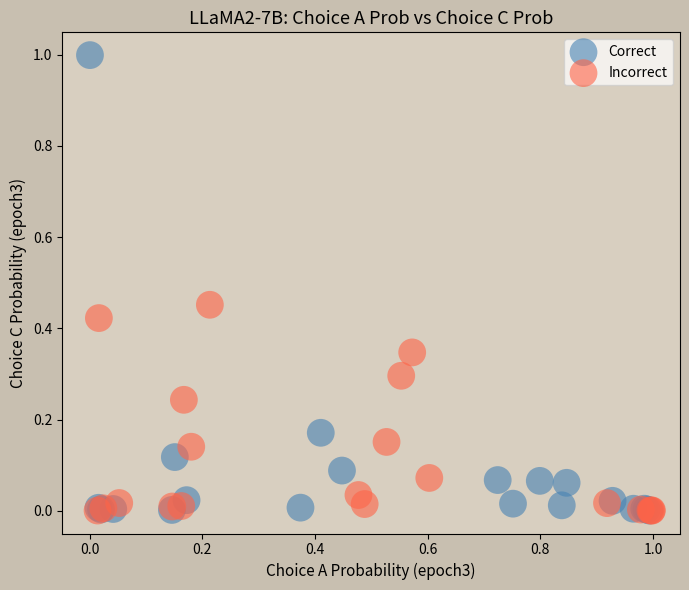

Which series has the widest spread of Y values?

Correct